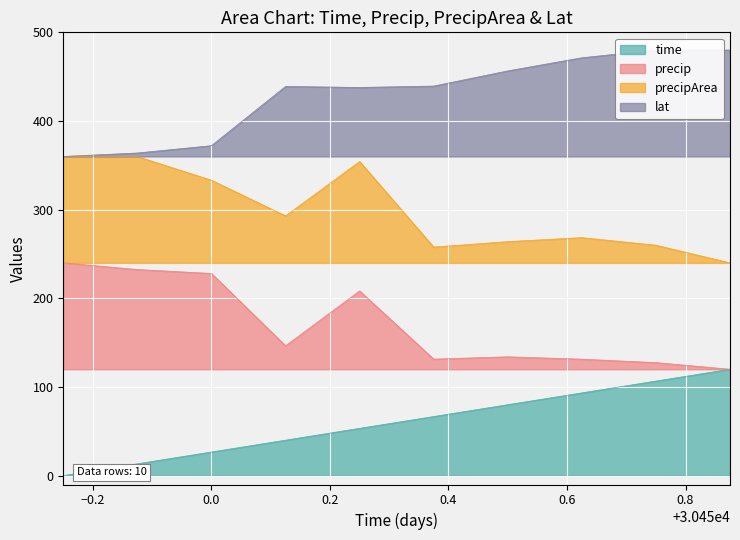

What is the maximum value for precip?

240.0